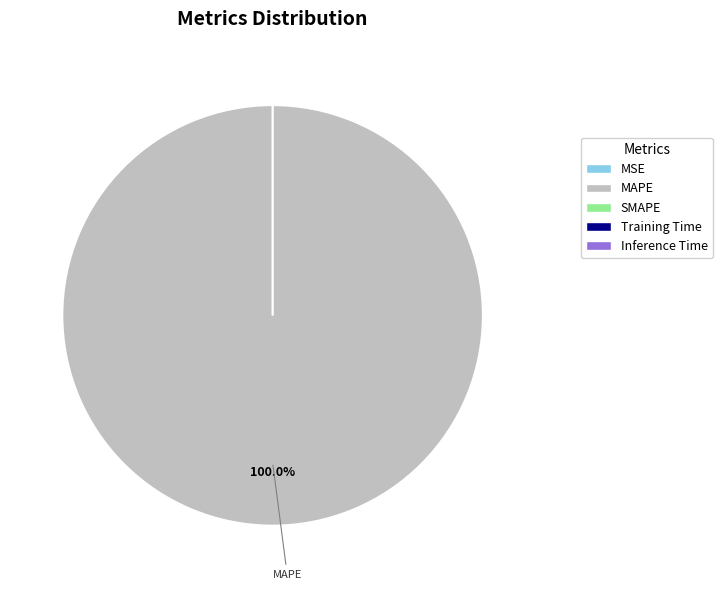

Is the sum of Training Time and SMAPE greater than half?

No